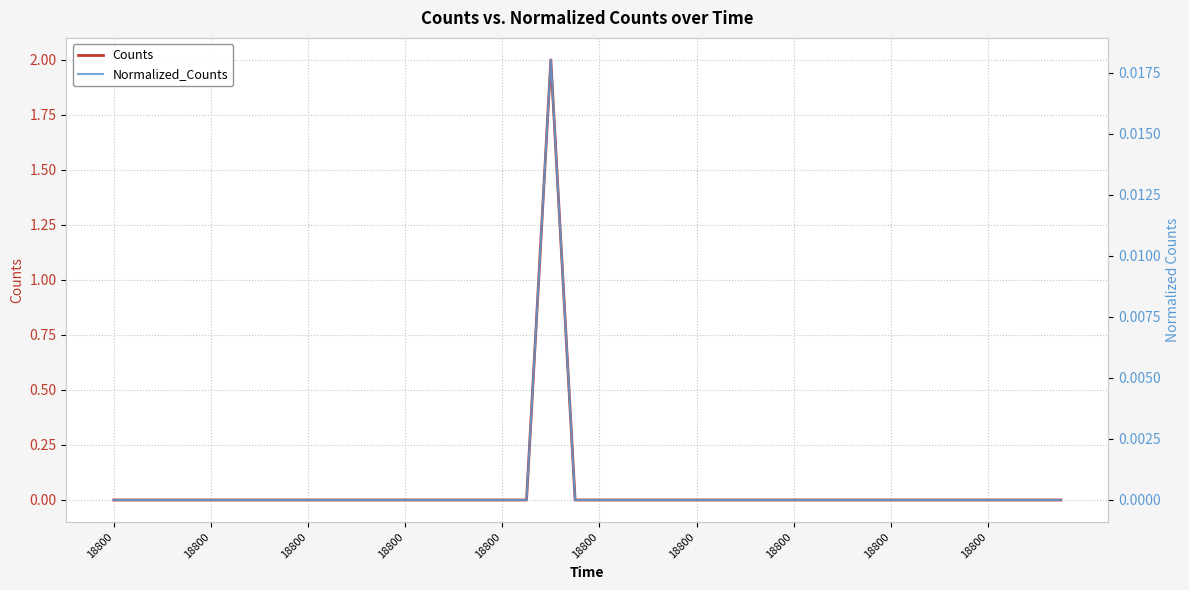

True or false: Normalized_Counts and Counts cross at least once.

False